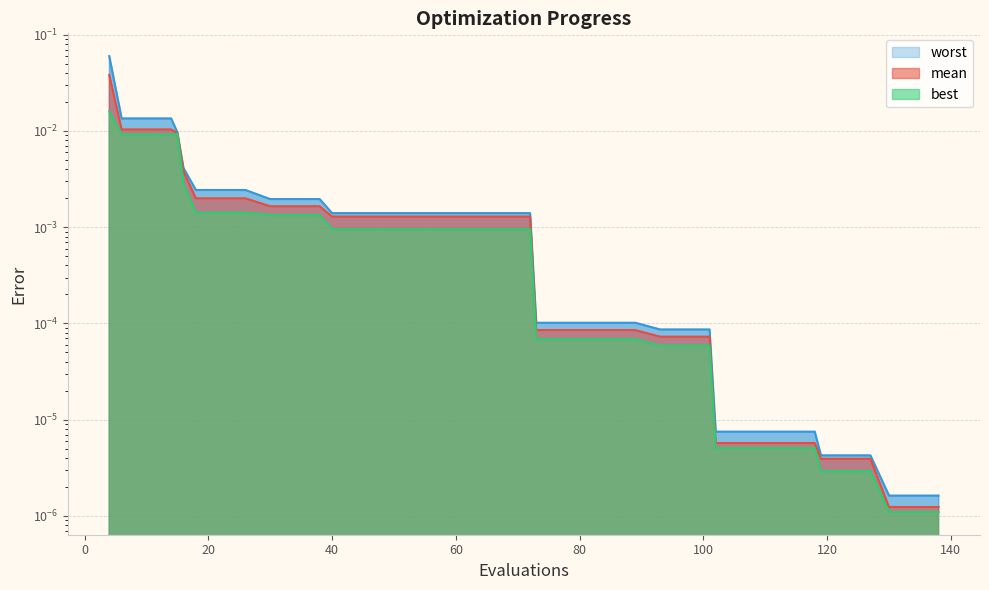

Reading right to left, list all the values displayed in this chart.

mean: 0.0	0.0	0.0	0.0	0.0	0.0	0.0	0.0	0.0	0.0	0.0	0.0	0.0	0.0	0.0	0.0	0.0	0.0	0.0	0.0	0.0	0.0	0.0	0.0	0.0	0.0	0.0	0.0	0.0	0.0	0.0	0.0	0.0	0.0	0.0	0.0	0.0	0.0	0.0	0.0
best: 0.0	0.0	0.0	0.0	0.0	0.0	0.0	0.0	0.0	0.0	0.0	0.0	0.0	0.0	0.0	0.0	0.0	0.0	0.0	0.0	0.0	0.0	0.0	0.0	0.0	0.0	0.0	0.0	0.0	0.0	0.0	0.0	0.0	0.0	0.0	0.0	0.0	0.0	0.0	0.0
worst: 0.0	0.0	0.0	0.0	0.0	0.0	0.0	0.0	0.0	0.0	0.0	0.0	0.0	0.0	0.0	0.0	0.0	0.0	0.0	0.0	0.0	0.0	0.0	0.0	0.0	0.0	0.0	0.0	0.0	0.0	0.0	0.0	0.0	0.0	0.0	0.0	0.0	0.0	0.0	0.1